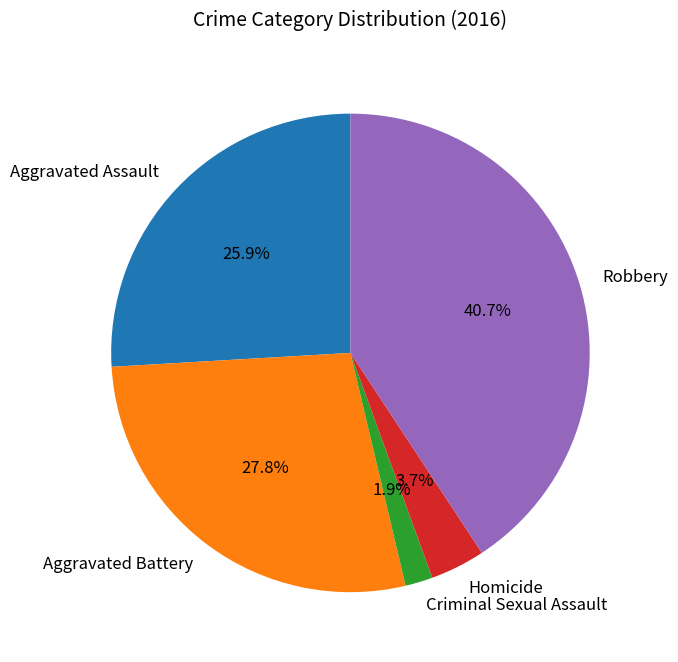

To the nearest percent, what is the difference between the Criminal Sexual Assault and Aggravated Battery slice percentages?

26%